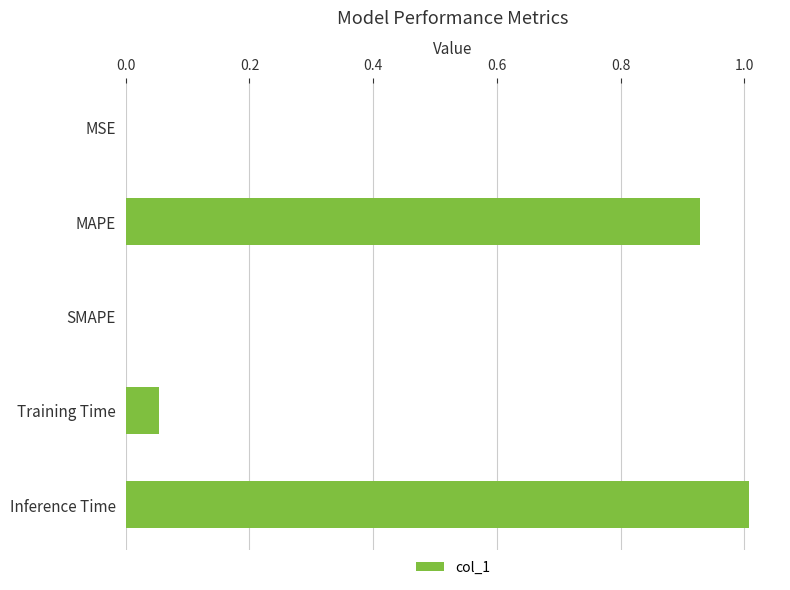

What is the change in value from SMAPE to Inference Time?

+1.0